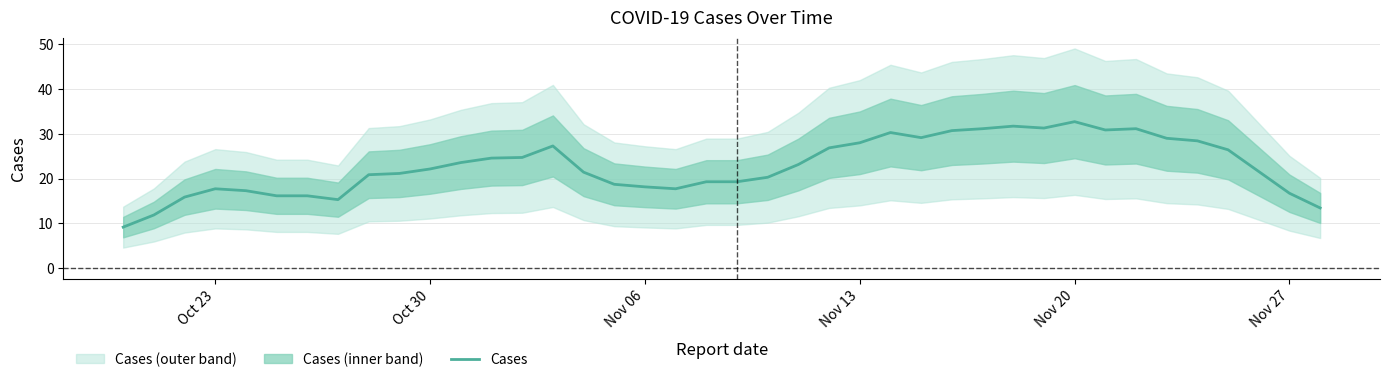

True or false: Cases has a value of 18.1 at Nov 06.

True